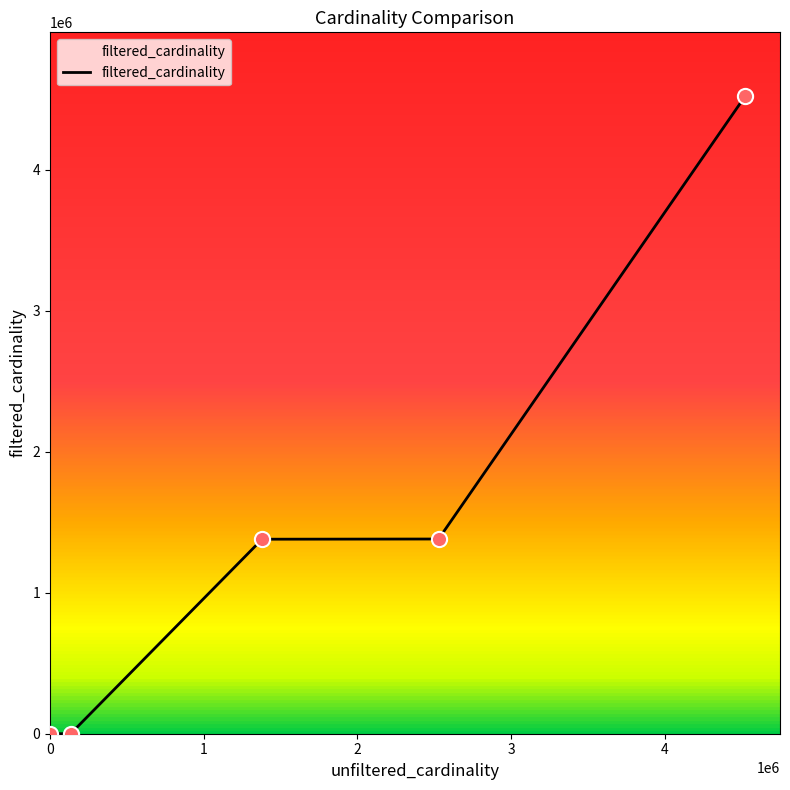

What is the difference between the maximum and second lowest values?

4523920